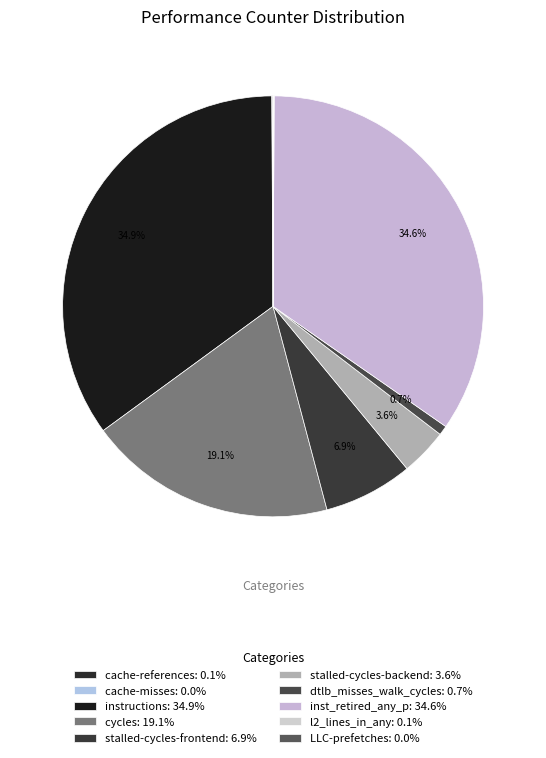

Combined, do l2_lines_in_any and stalled-cycles-frontend account for over 50%?

No